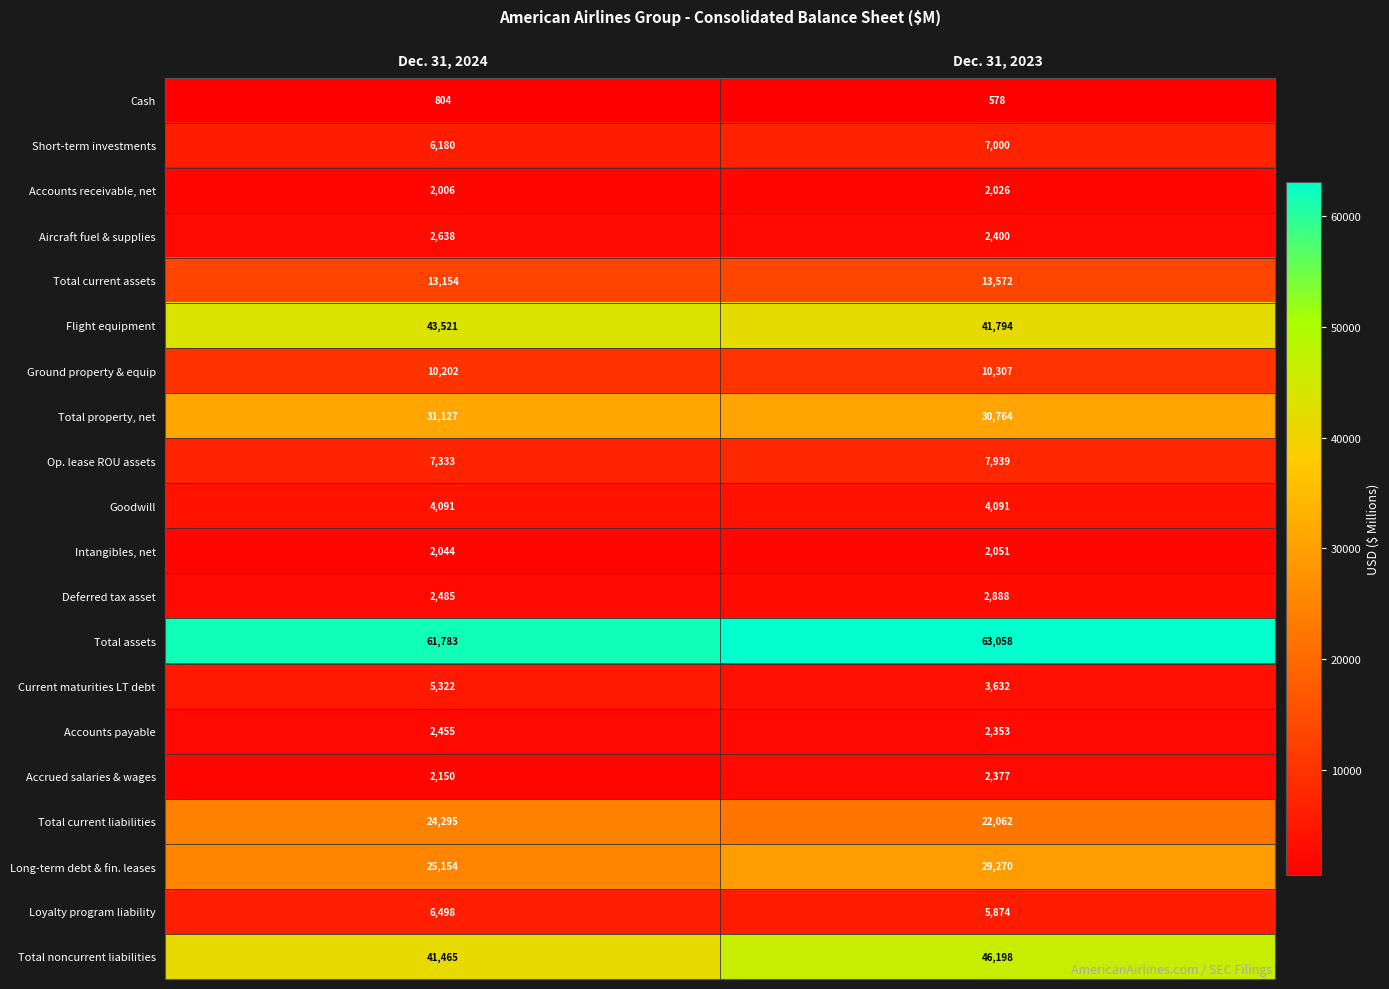

What is the total value across all series at Dec. 31, 2024?

294707